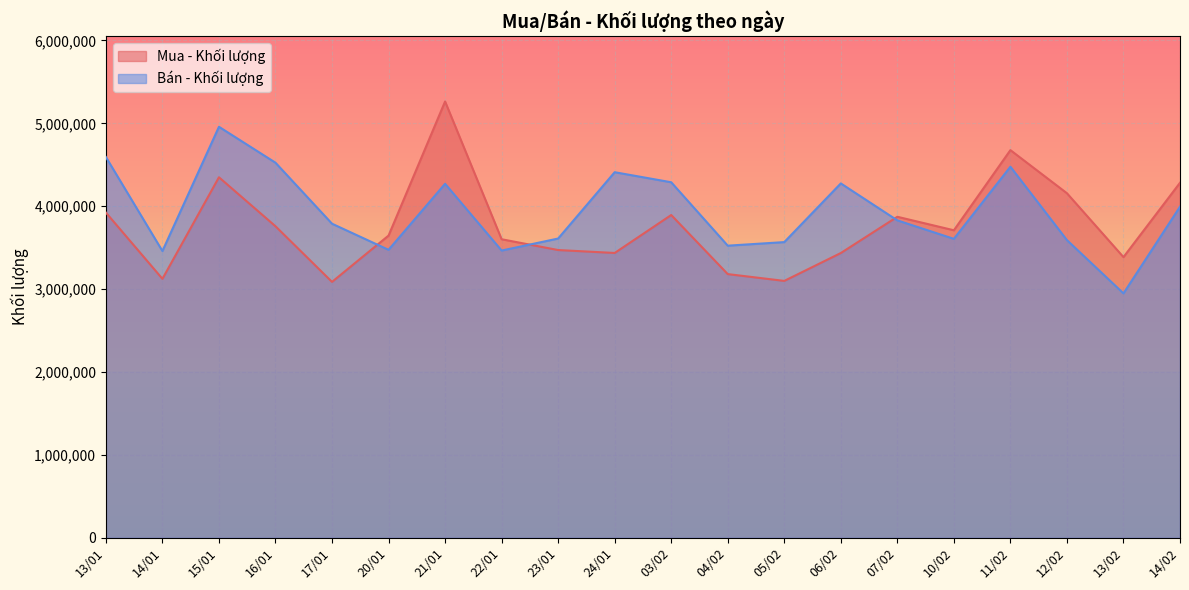

The Mua - Khối lượng series shows 937832 at 11/02. True or false?

False